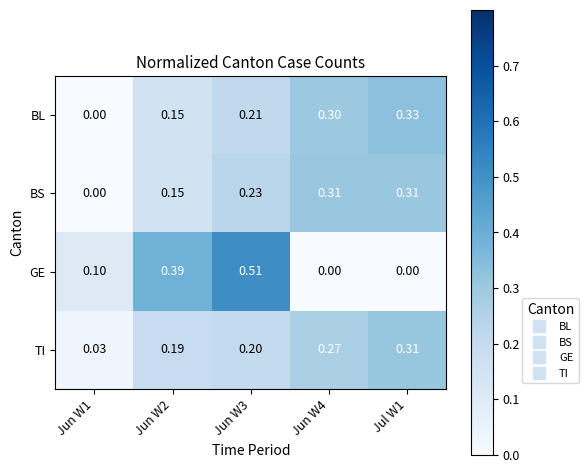

What is the spread (max minus min) of values at Jun W2?

0.2